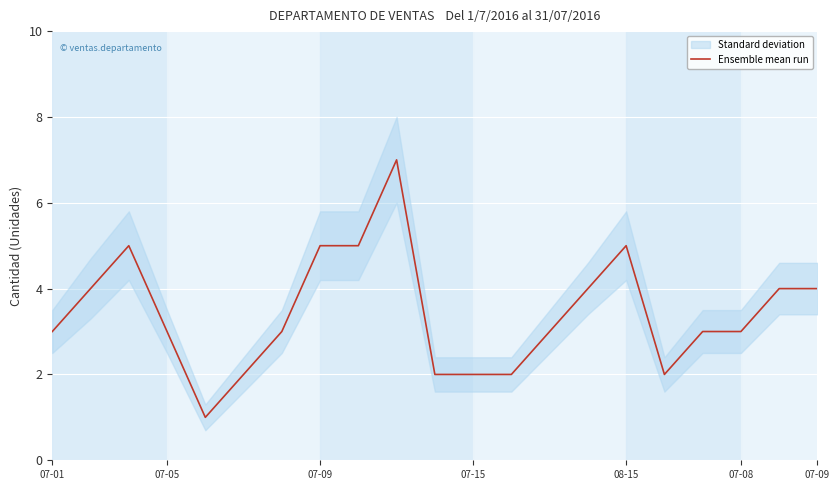

What is the sum of all values?

72